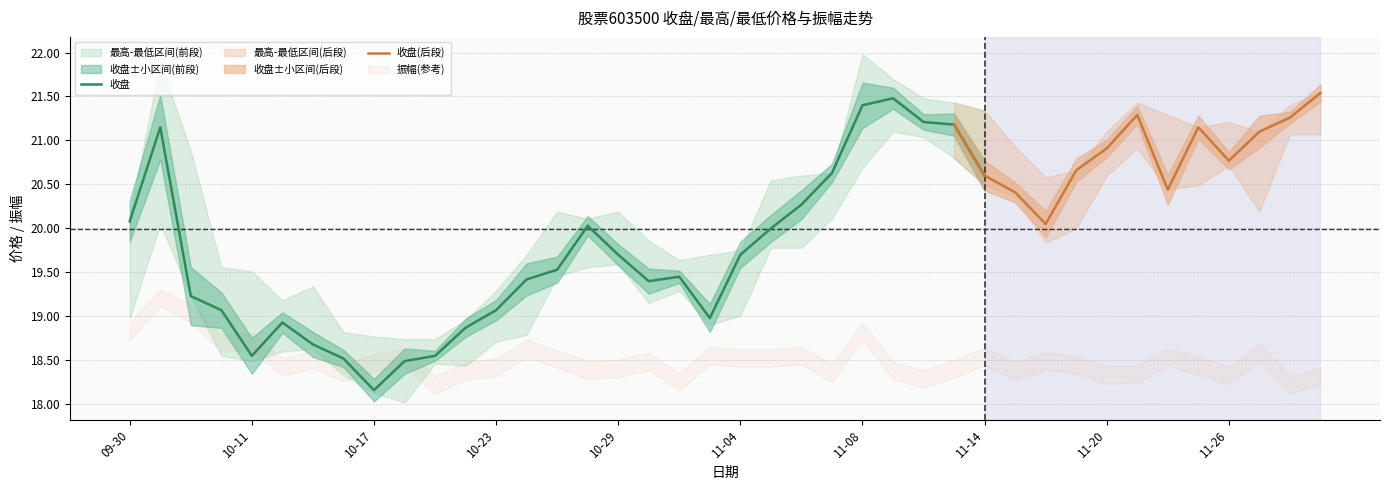

Between 11-11 and 11-27, which is larger?

11-11